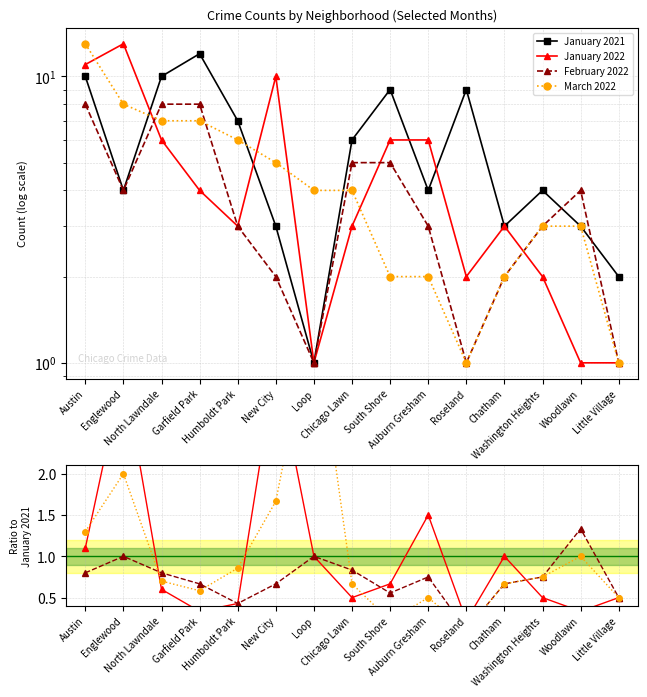

What is the label of the 10th point from the right?

New City